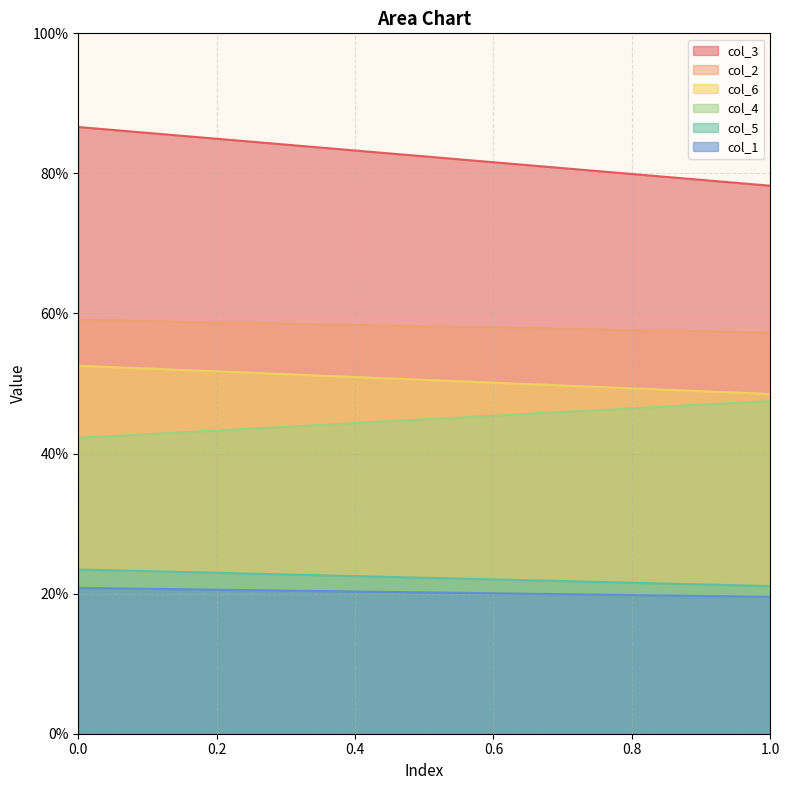

True or false: col_1 has a value of 7.5 at 0.

False